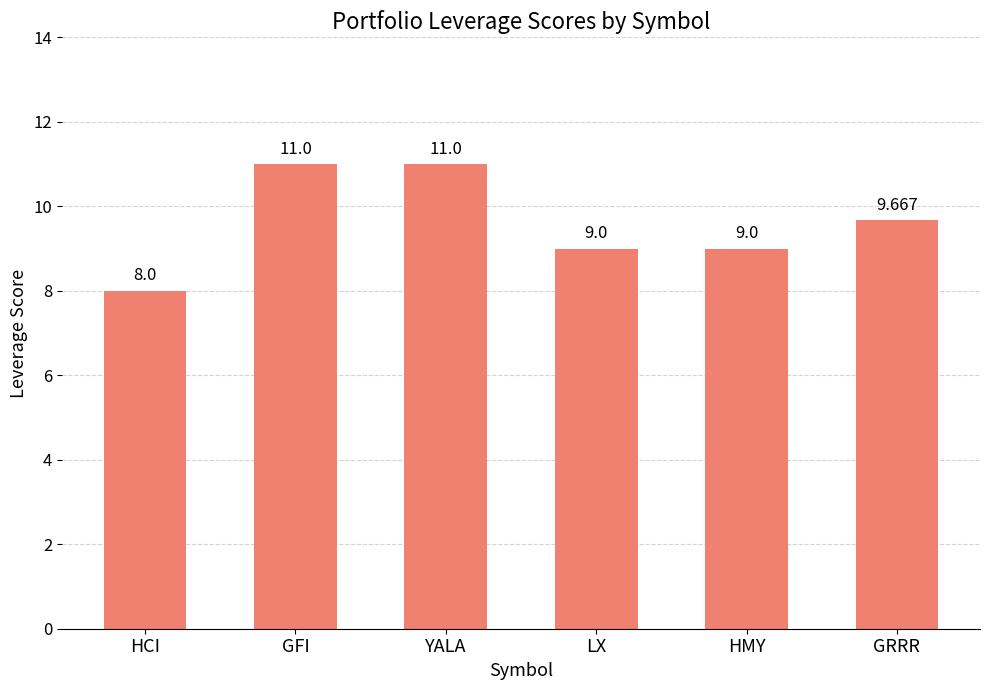

What is the sum of all values?

57.7